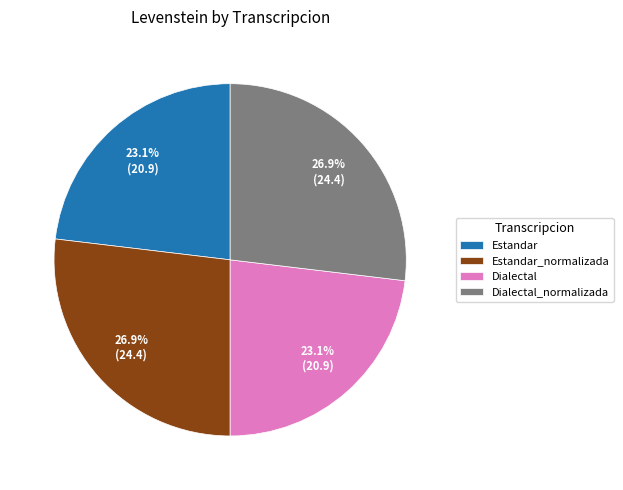

How much of the chart is everything except Estandar?

76.9%